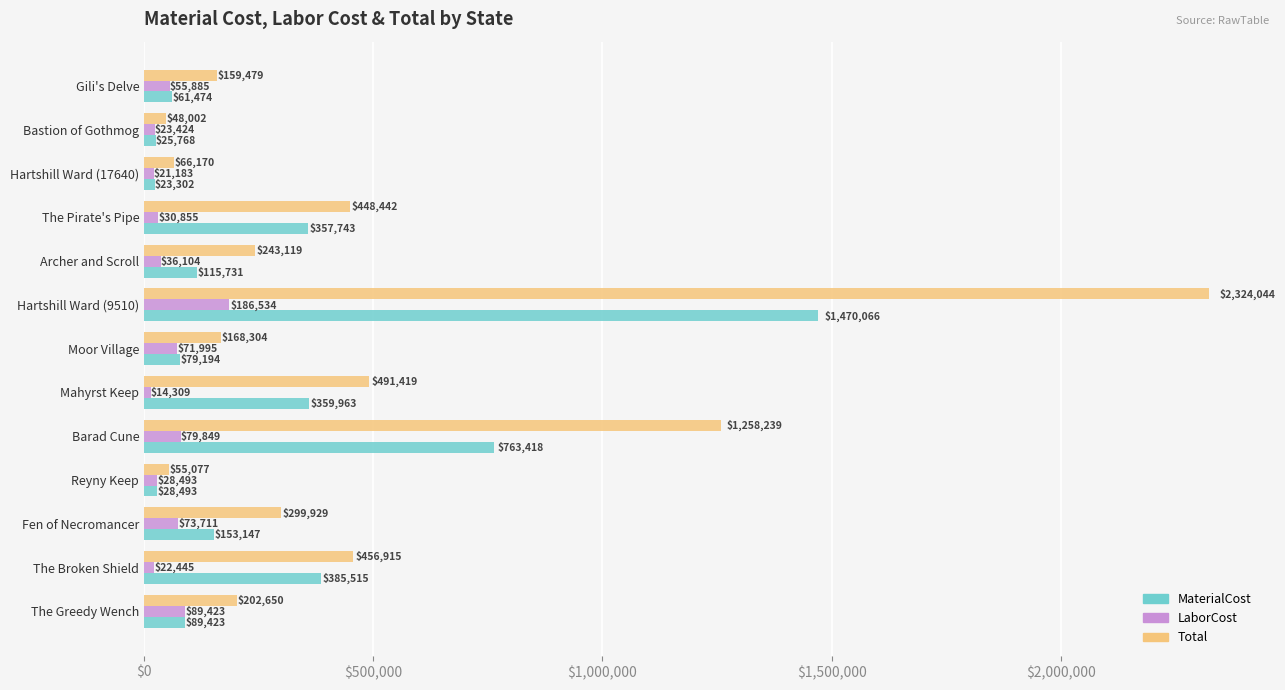

Rank the series by their maximum value, from highest to lowest.

Total, MaterialCost, LaborCost